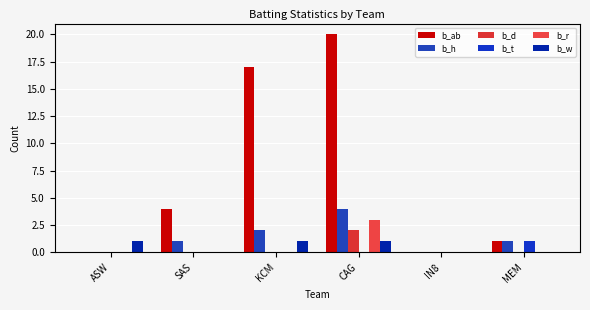

At how many categories does at least one series exceed 3?

3